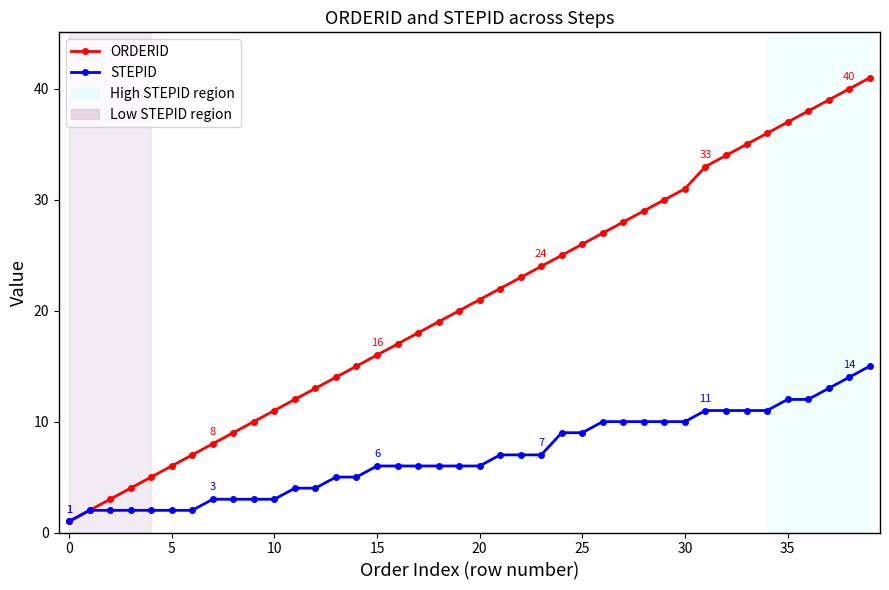

True or false: ORDERID has more than 2 points higher than both neighbors.

False